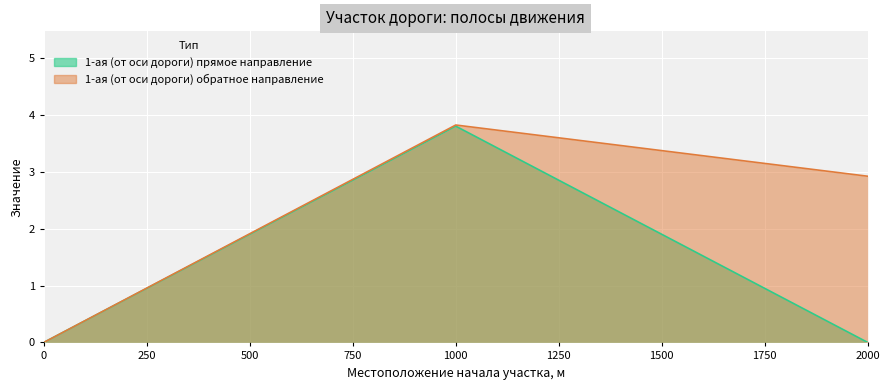

List the series in order of their overall mean, highest first.

1-ая (от оси дороги) обратное направление, 1-ая (от оси дороги) прямое направление